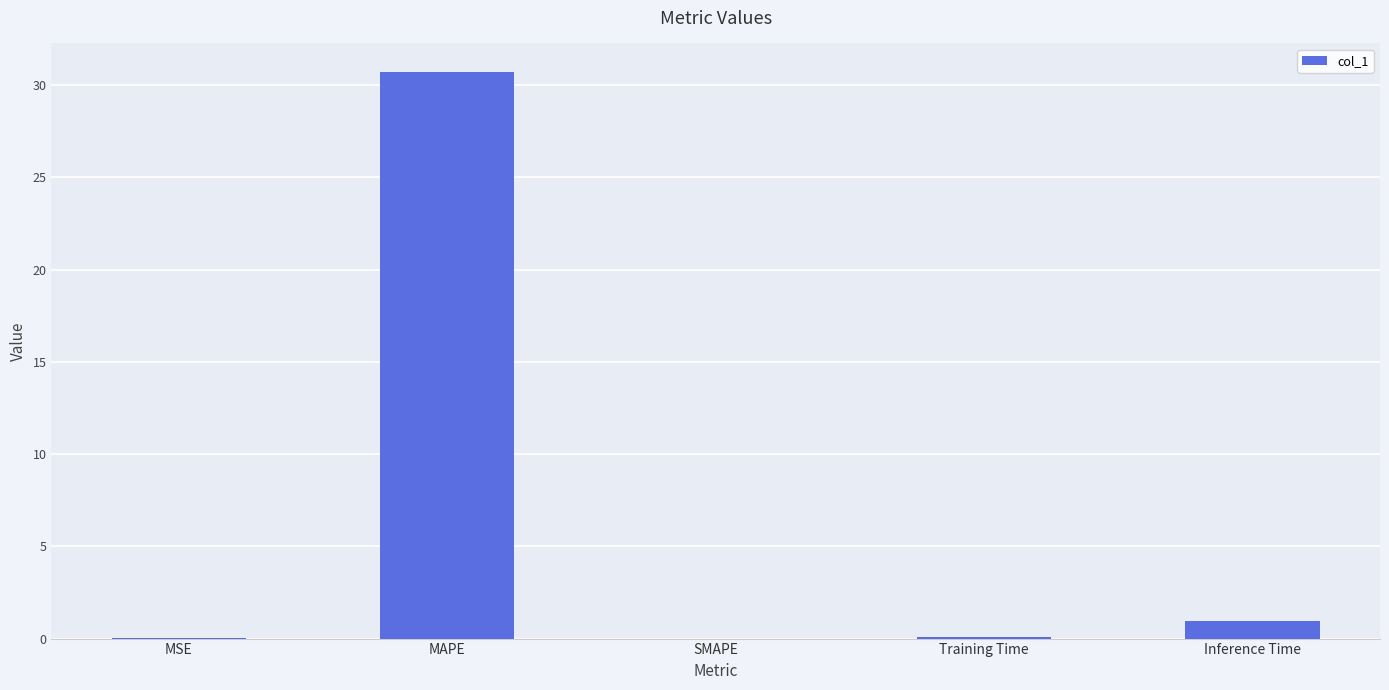

Are the bars horizontal?

No